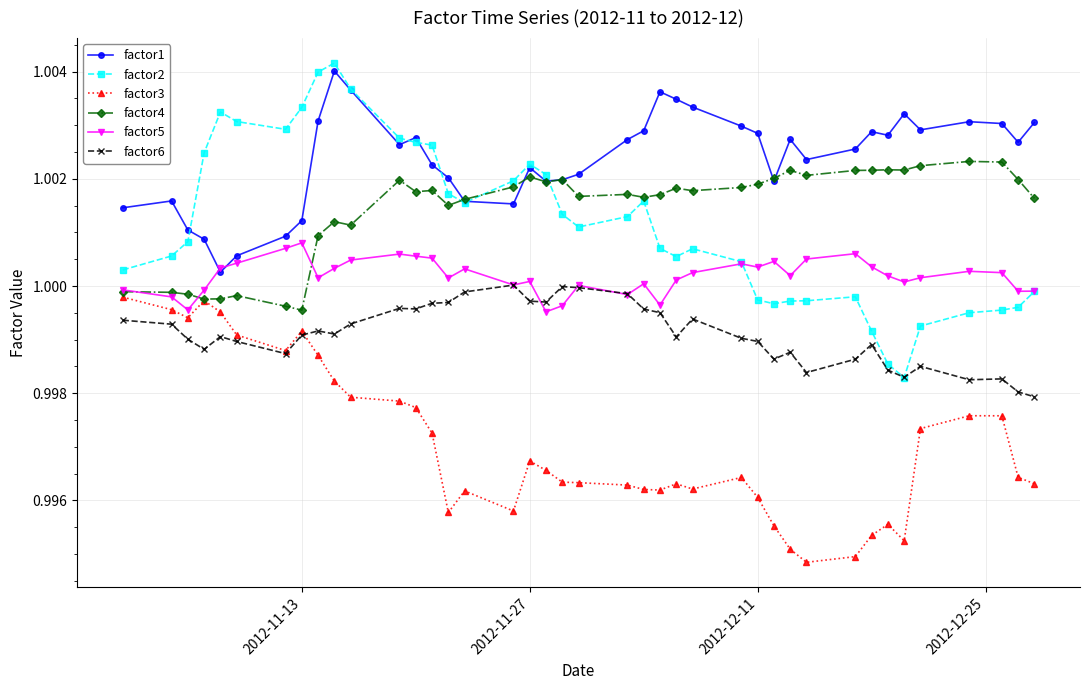

Which series has the widest spread of values?

factor2